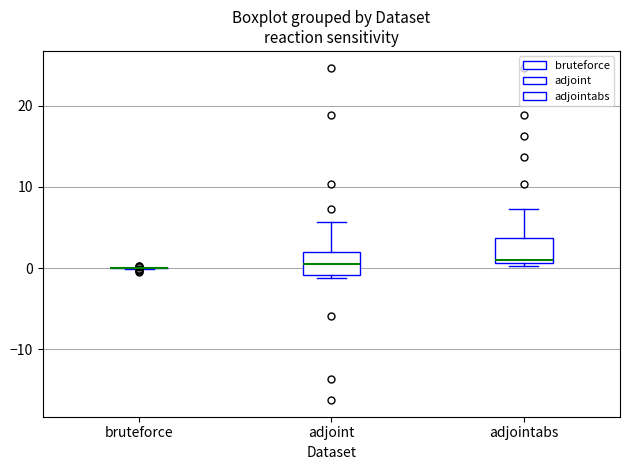

Reading left to right, transcribe this box plot: for each box, give where its median line is, the range the box spans, and where its two whiskers end, as read against the y-axis. The values are not printed on the chart, so give them approximately, as read against the axis.

bruteforce: box collapsed to a line at 0, whiskers 0 to 0
adjoint: median 0, box -1 to 2, whiskers -1 (just below the box's lower edge) to 6
adjointabs: median 1 (just above the box's lower edge), box 1 to 4, whiskers 0 to 7